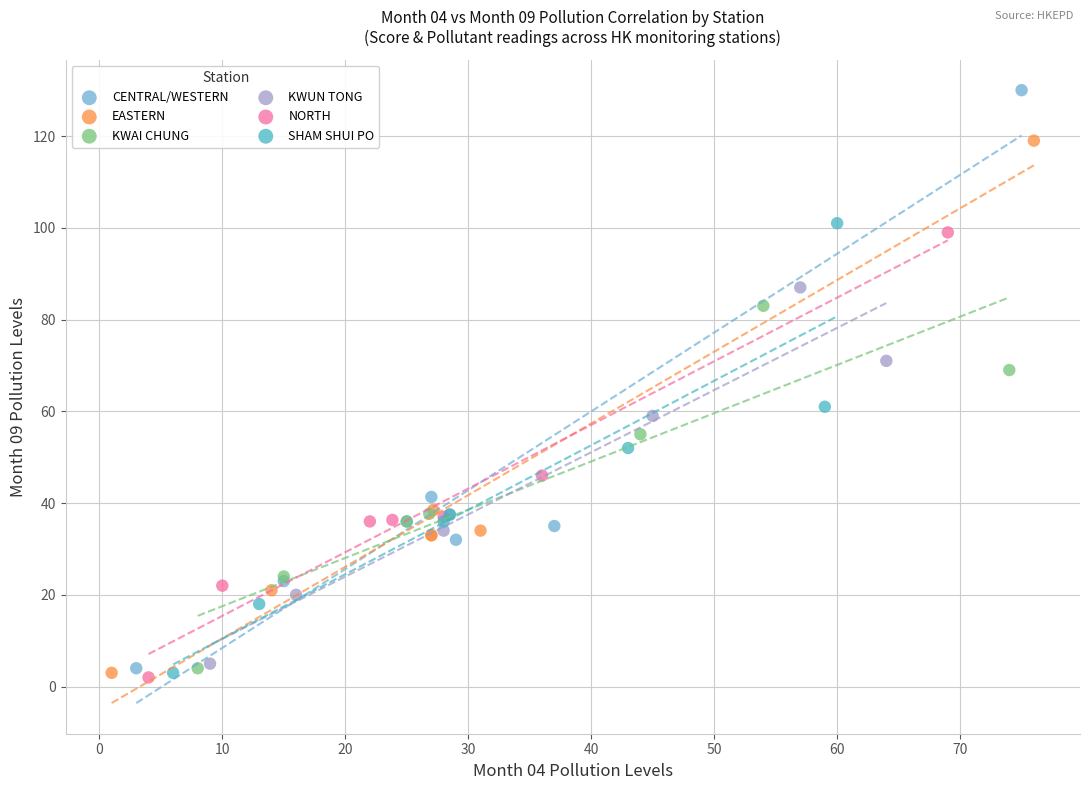

Which series contains the highest Y value?

CENTRAL/WESTERN